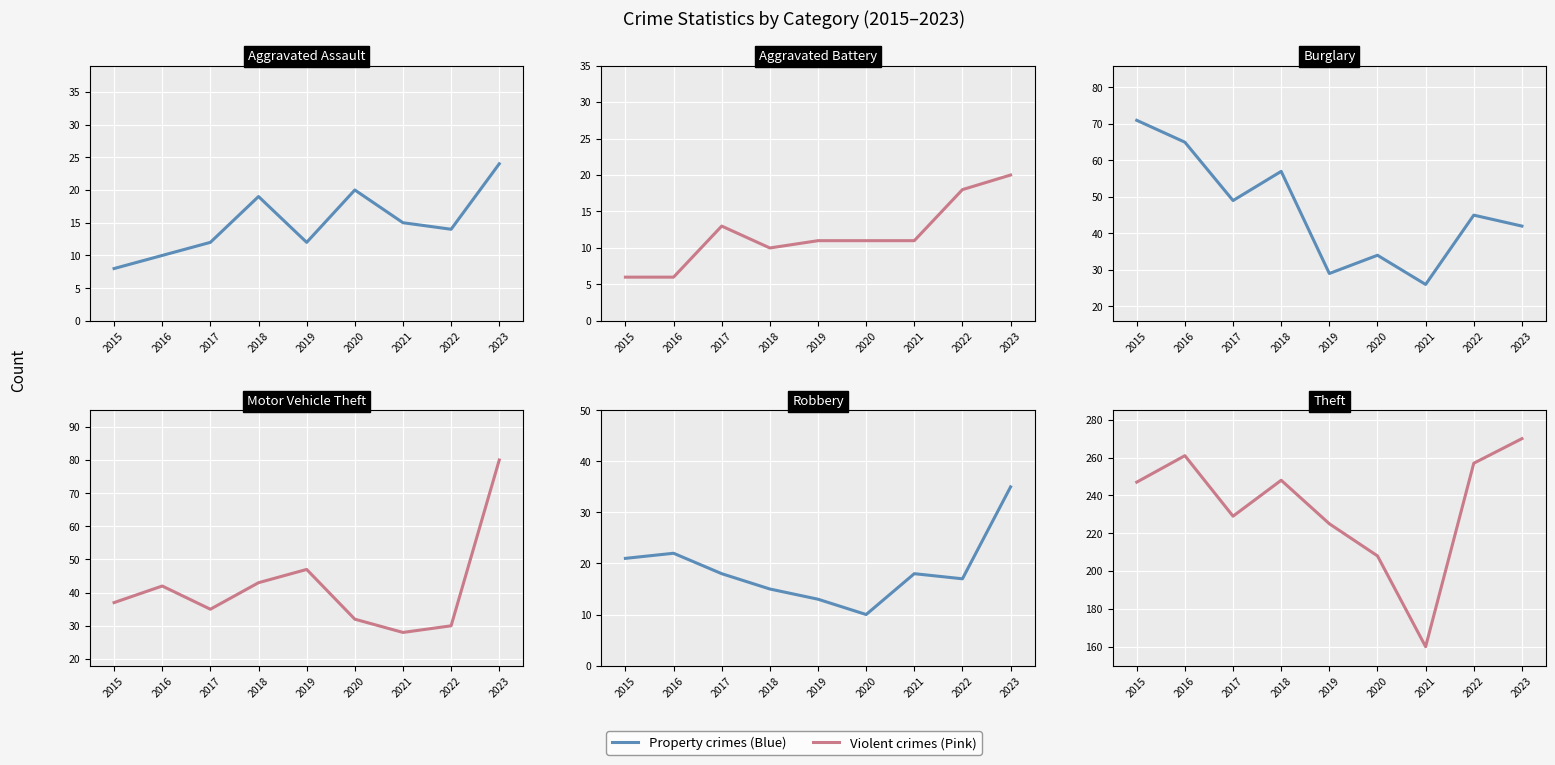

True or false: Burglary and Theft intersect in this chart.

False